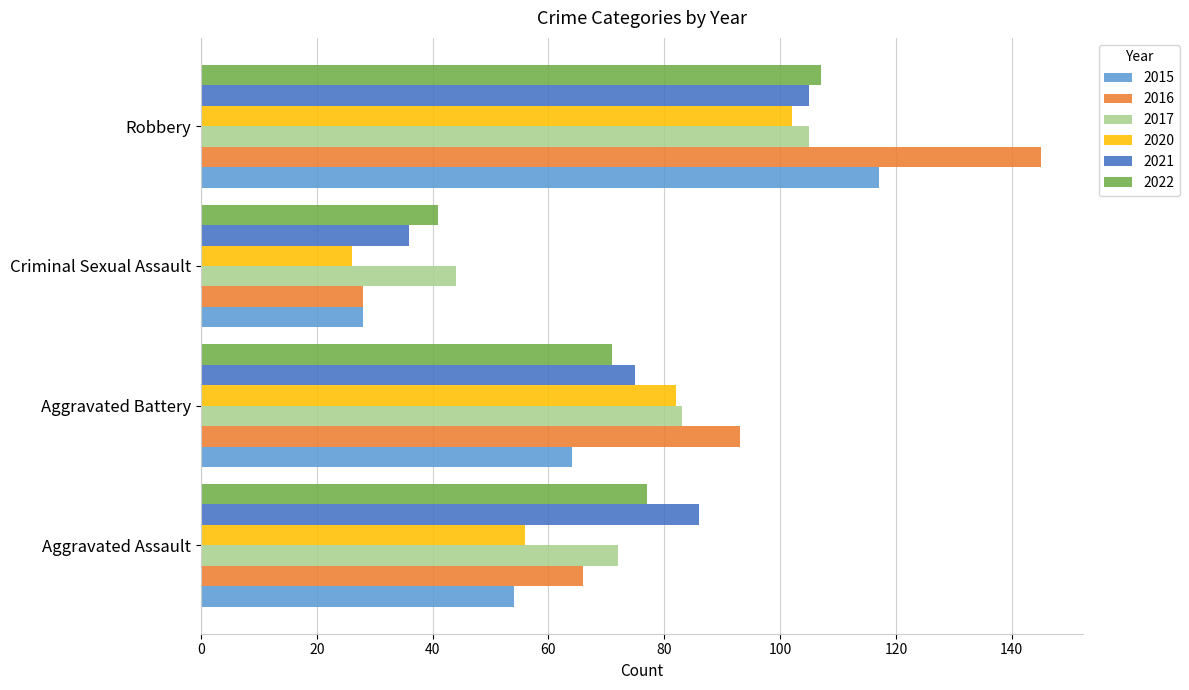

What value does the 2020 series have at Aggravated Assault, to the nearest 5?

55